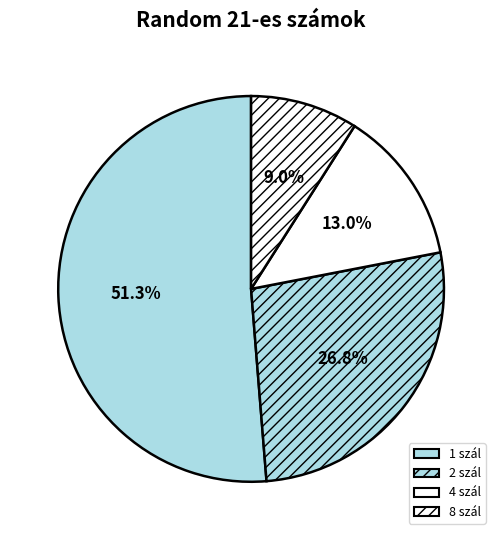

How many slices are in this pie chart?

4